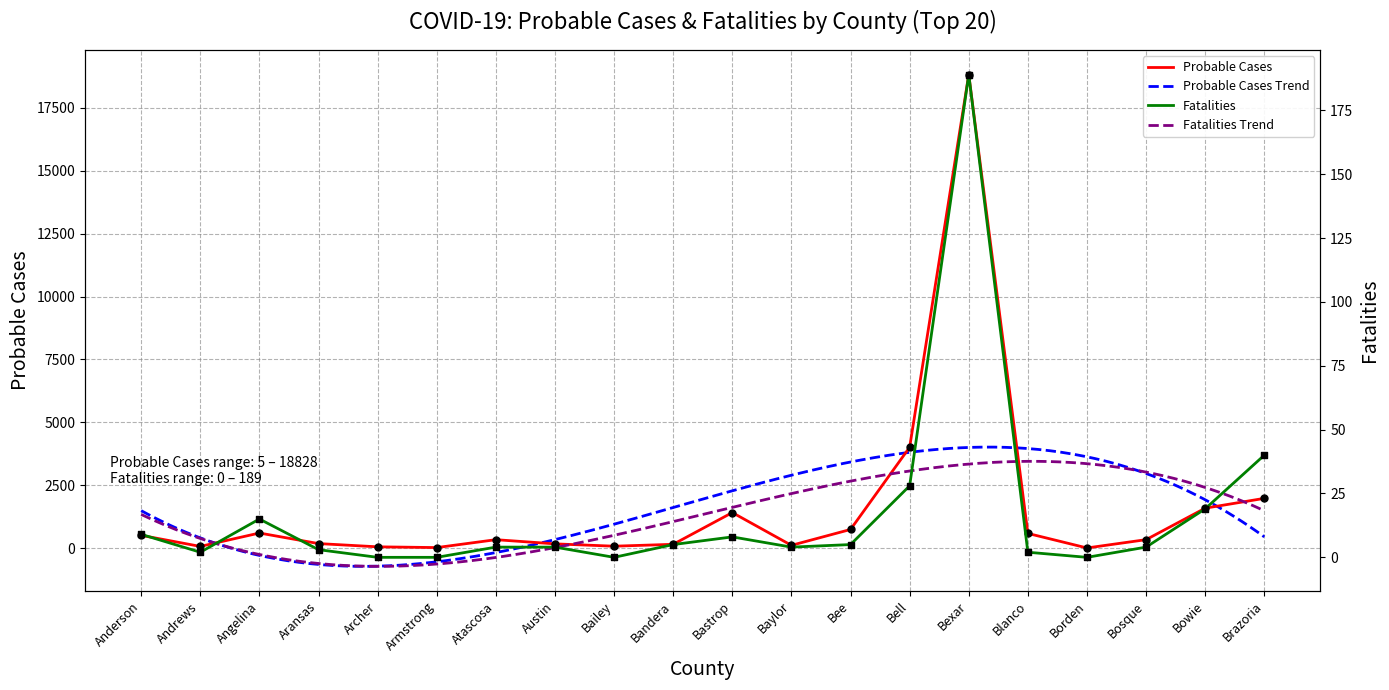

Which series has the largest total across all categories?

Probable Cases